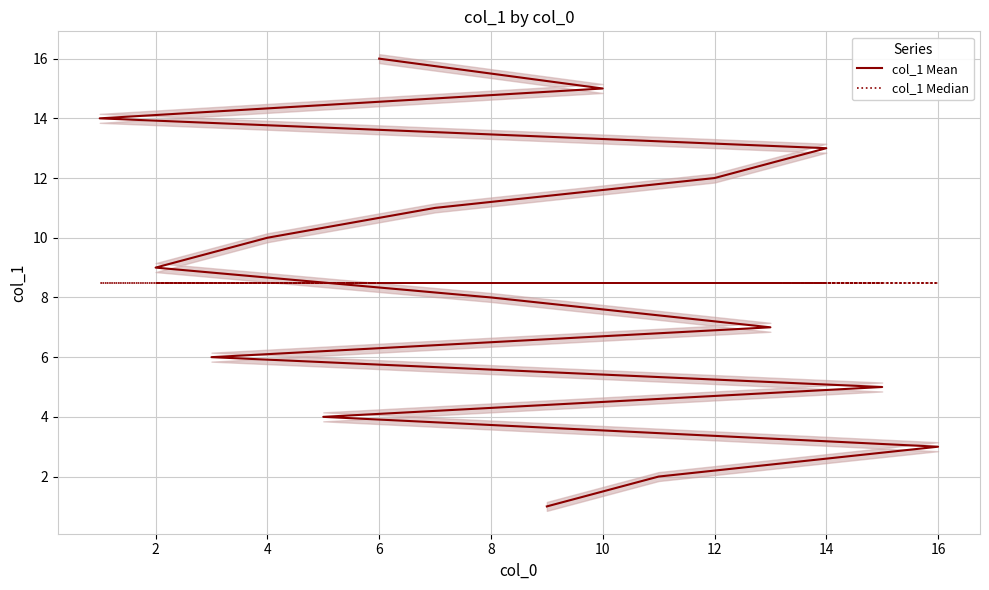

What is the sum of all col_1 Median values?

136.0